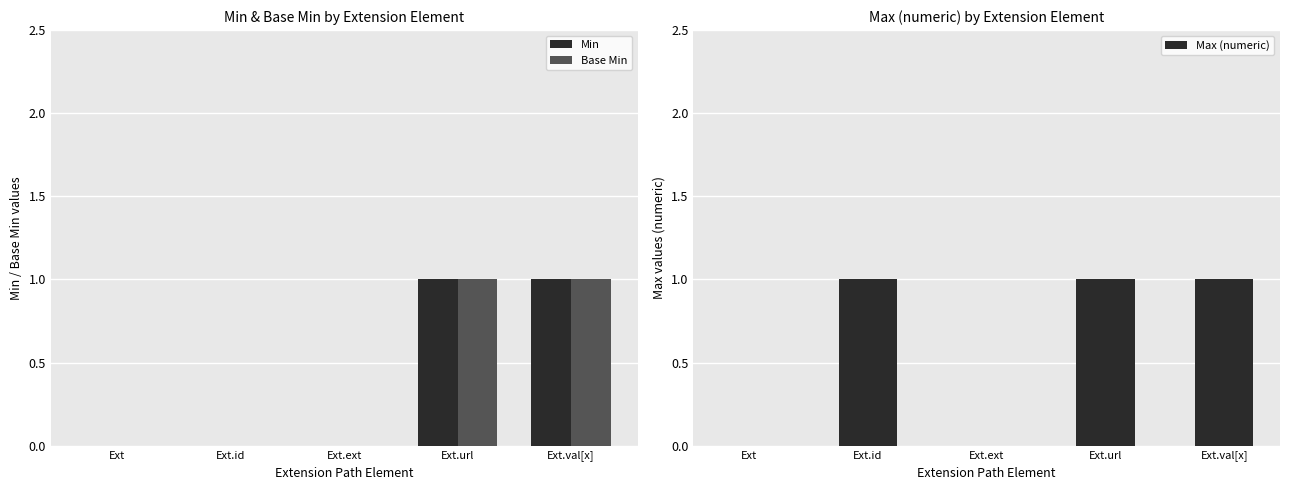

What is the sum of all Max (numeric) values?

3